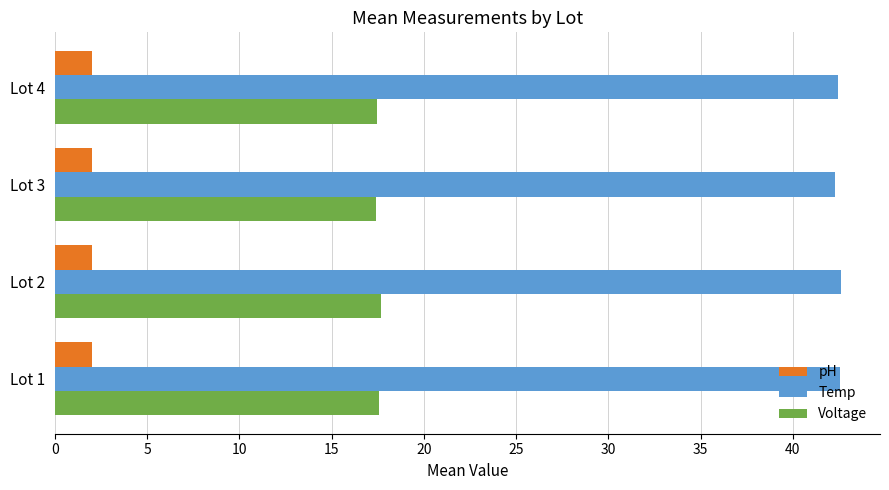

Rank the series by their average value, from lowest to highest.

pH, Voltage, Temp